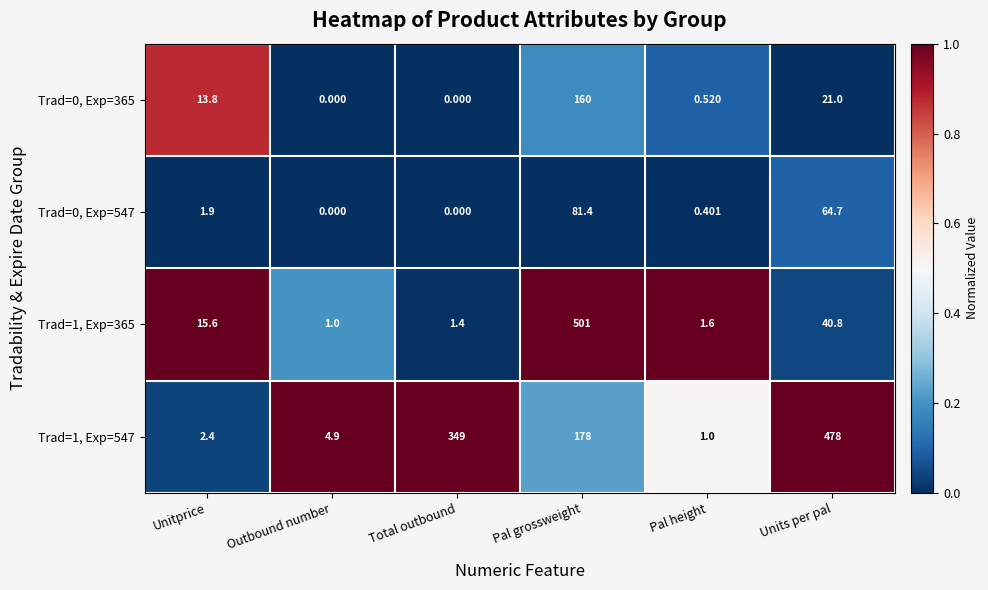

Count the number of categories in the chart.

6